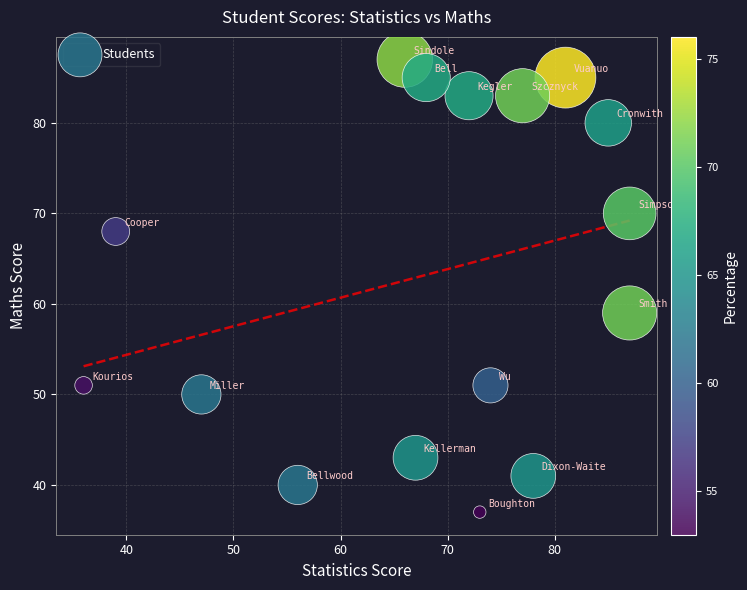

What is the range of X values (max minus min)?

51